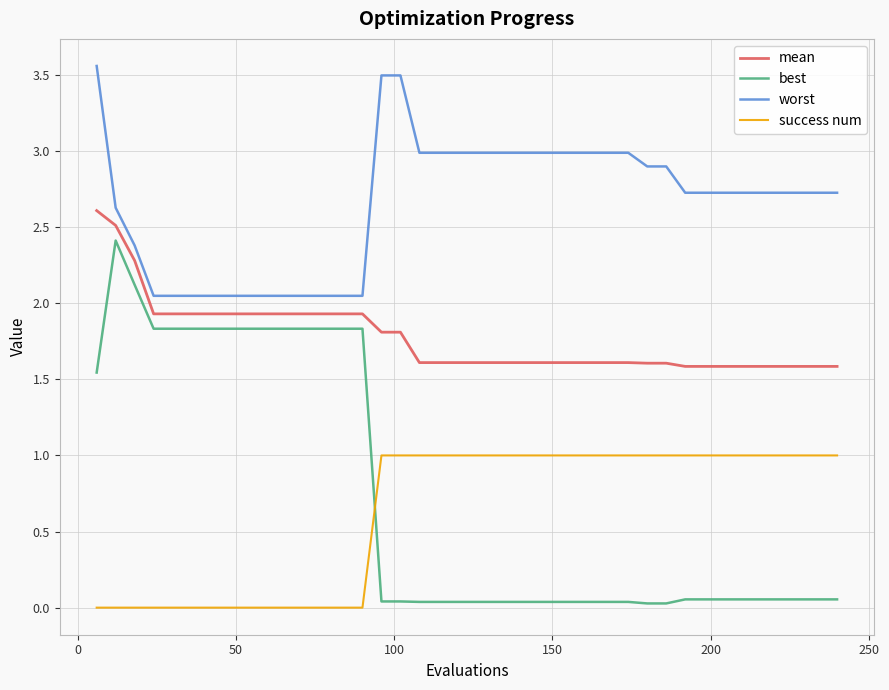

Which series has the largest total across all categories?

worst